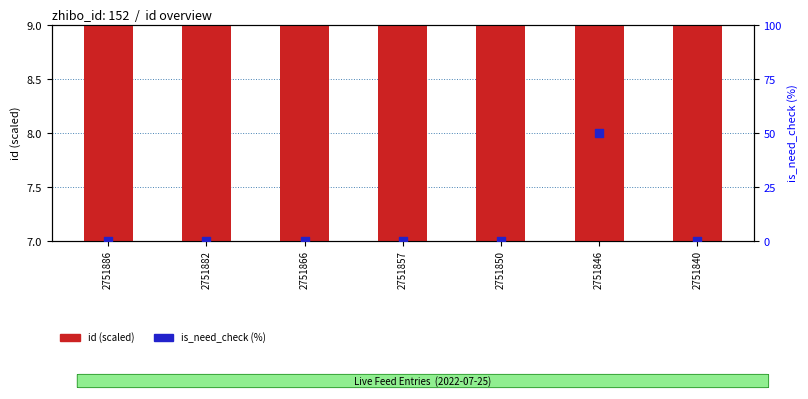

At which category is the sum across all series the highest?

2751846